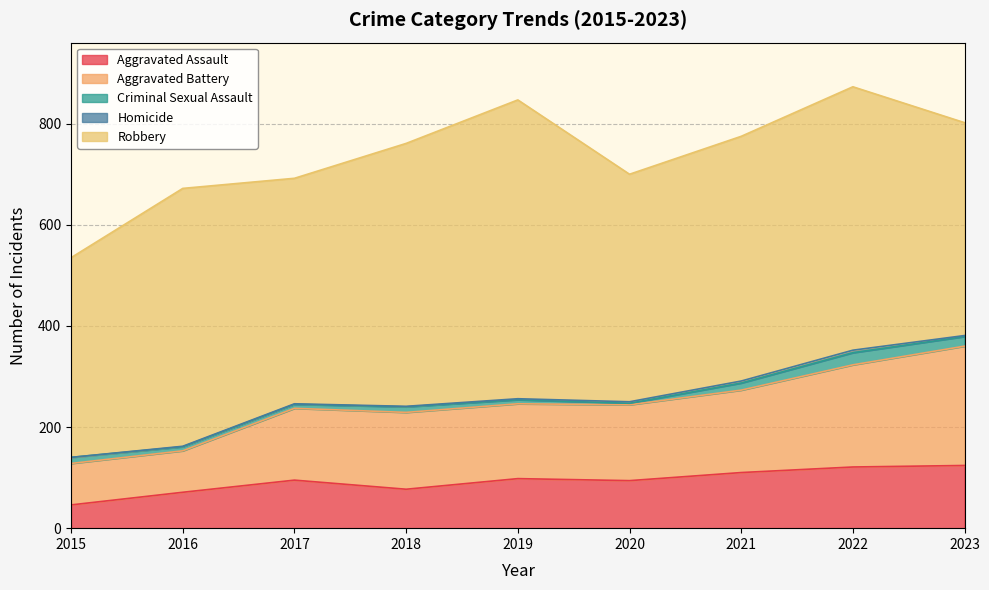

Between 2022 and 2015, which is larger?

2022